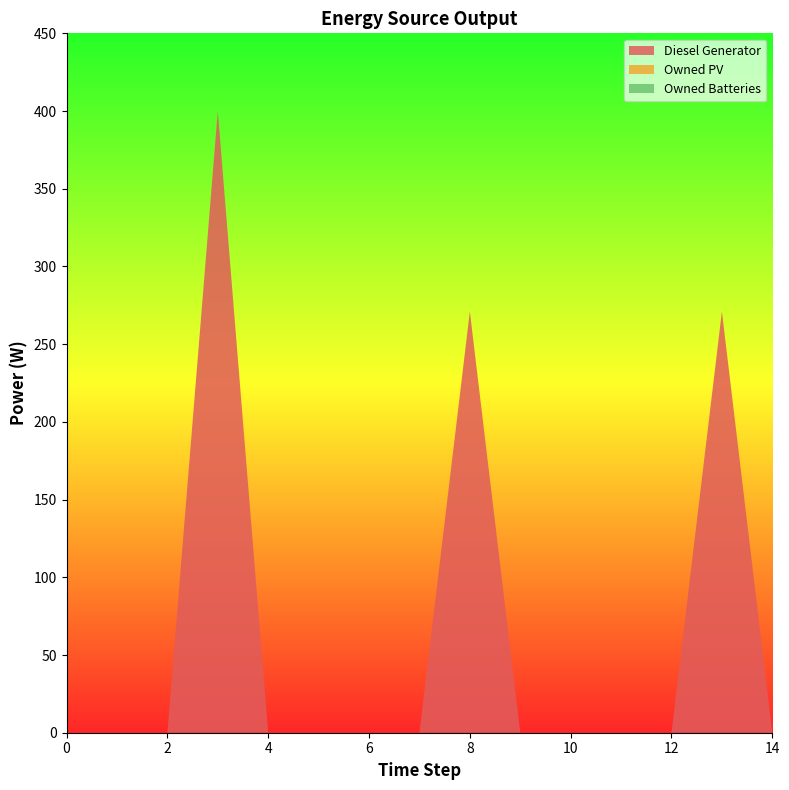

Reading left to right, what are all the values shown in this chart?

Diesel Generator: 0=0	1=0	2=0	3=400	4=0	5=0	6=0	7=0	8=271	9=0	10=0	11=0	12=0	13=271	14=0
Owned PV: 0=0	1=0	2=0	3=0	4=0	5=0	6=0	7=0	8=0	9=0	10=0	11=0	12=0	13=0	14=0
Owned Batteries: 0=0	1=0	2=0	3=0	4=0	5=0	6=0	7=0	8=0	9=0	10=0	11=0	12=0	13=0	14=0